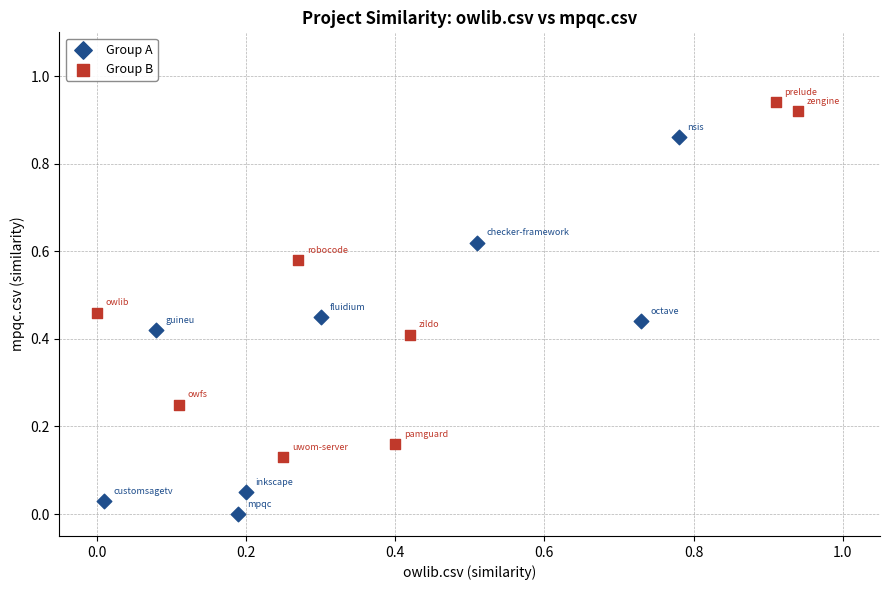

Which series reaches the maximum Y coordinate?

Group B